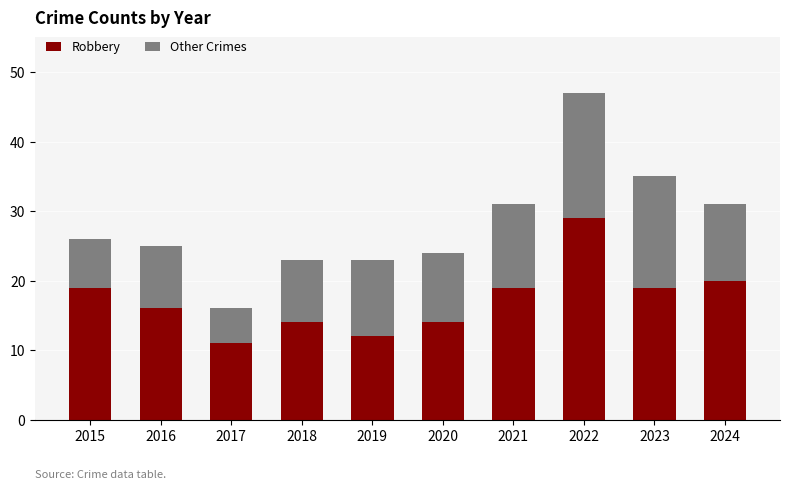

Does the chart contain any negative values?

No